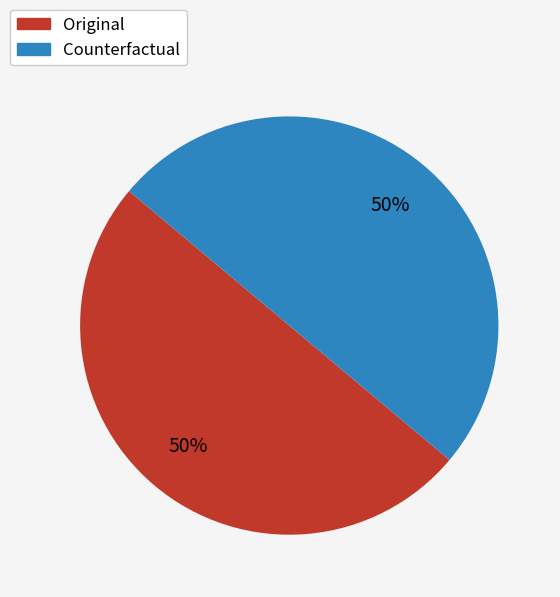

Is it true that Counterfactual is 50% of the pie?

True